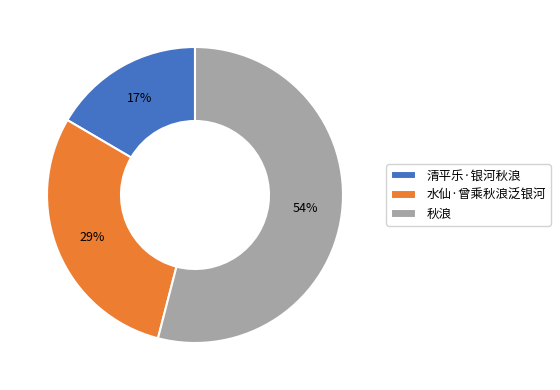

The 清平乐·银河秋浪 slice represents 29% of the pie. True or false?

False